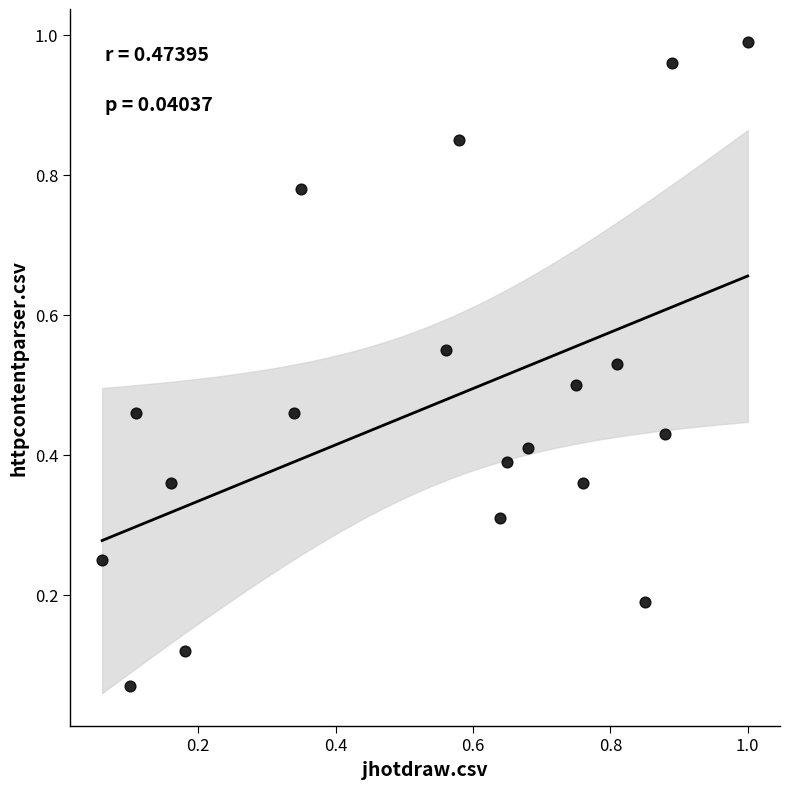

What is the range of Y values (max minus min)?

0.9